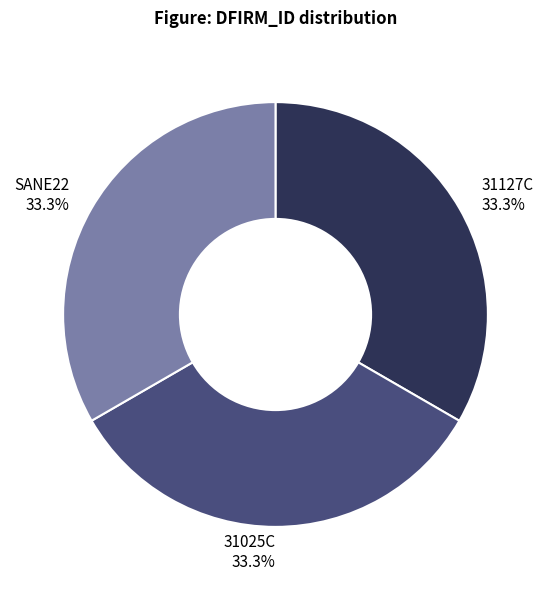

Does any single category account for the majority?

No